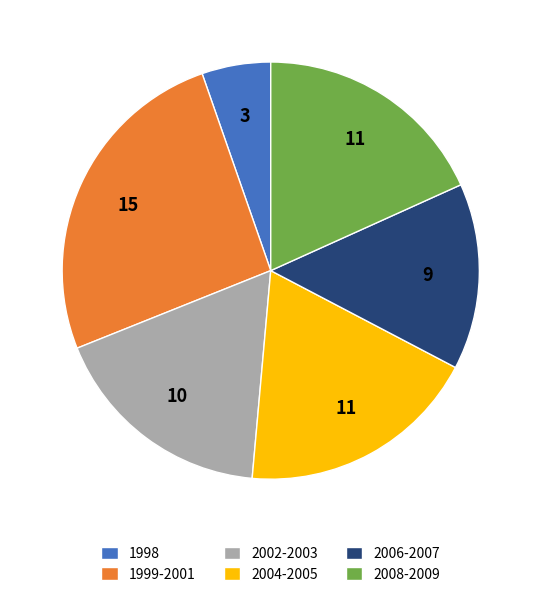

Do 1998 and 1999-2001 together represent more than half of the pie?

No